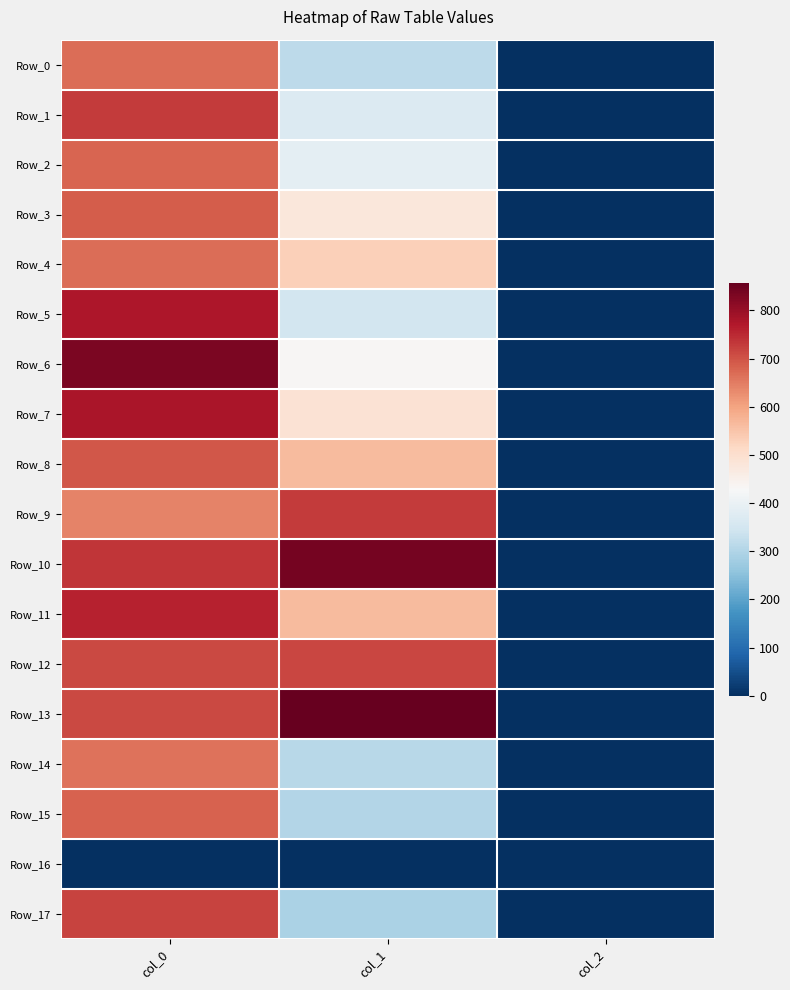

At how many categories does at least one series exceed 304?

2